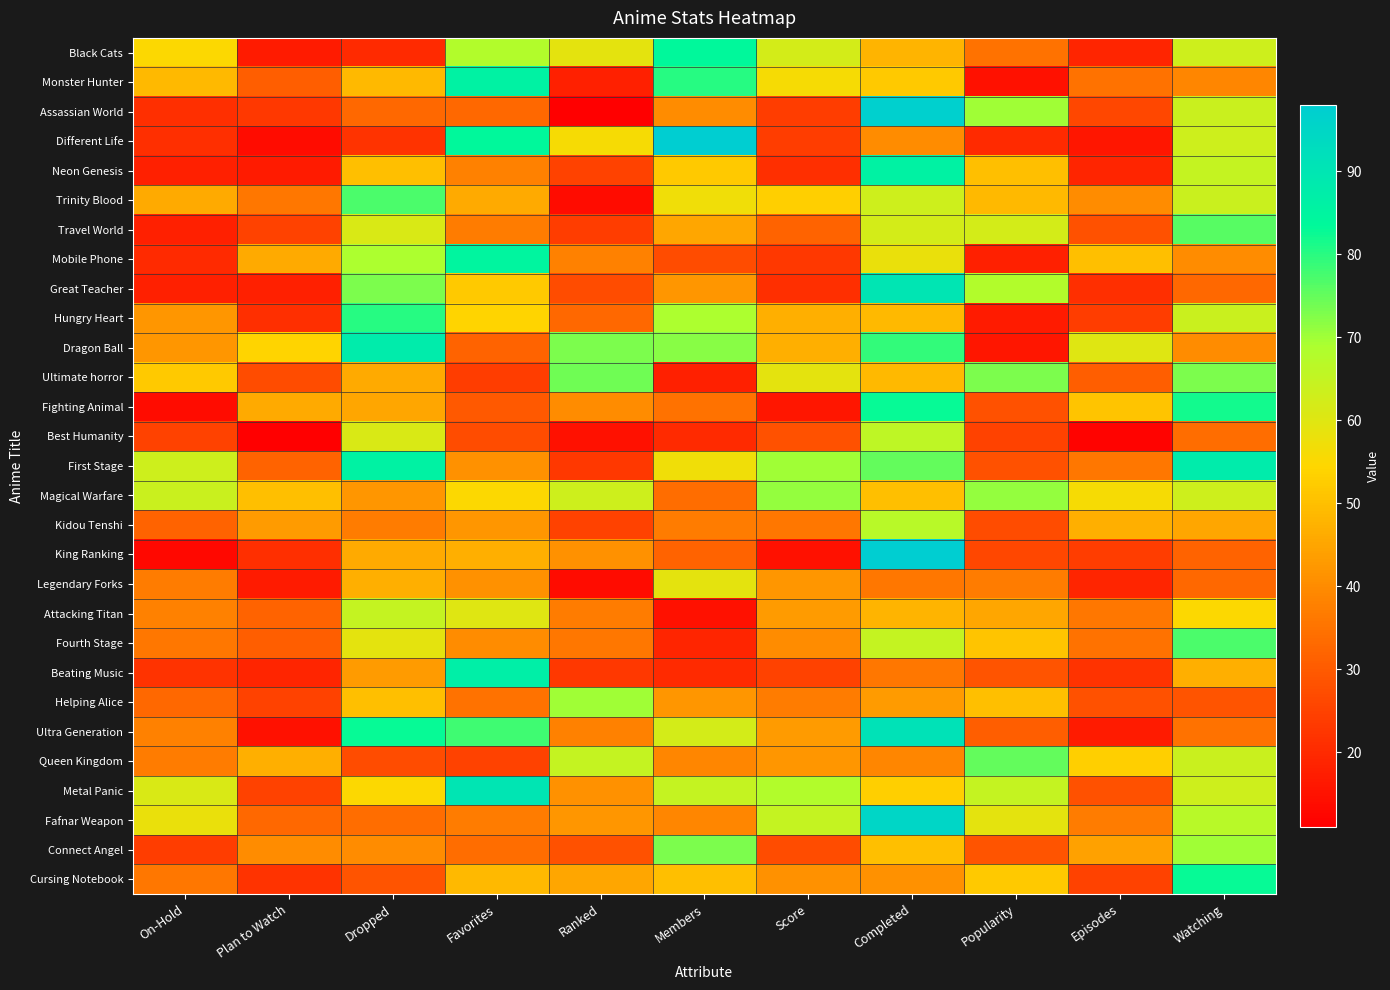

At which category is the sum across all series the highest?

Completed